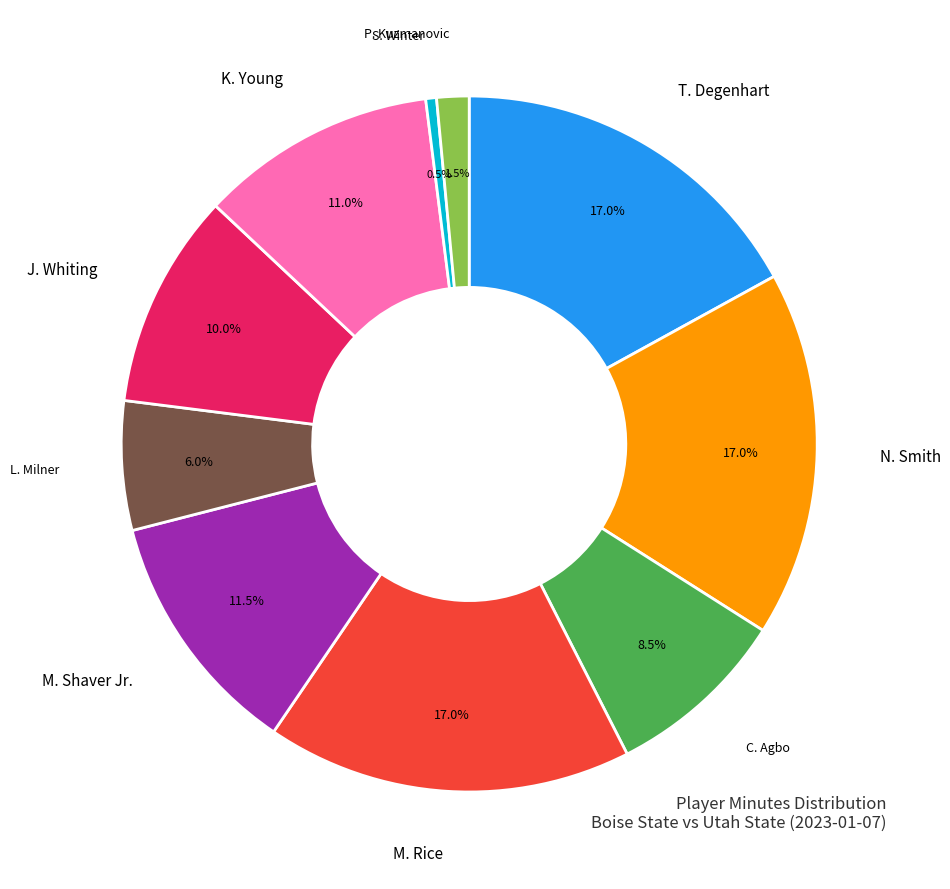

Does any single category account for the majority?

No